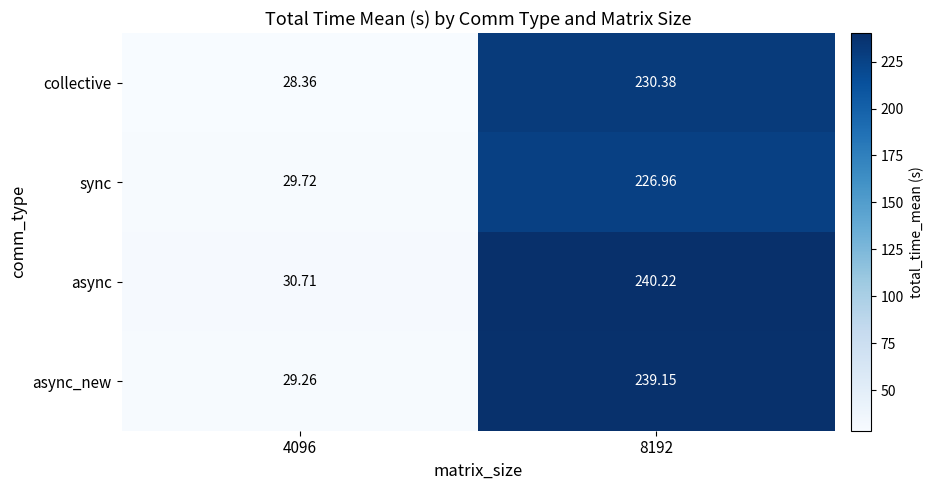

Is the value of async at 8192 greater than the value of async_new at 4096?

Yes